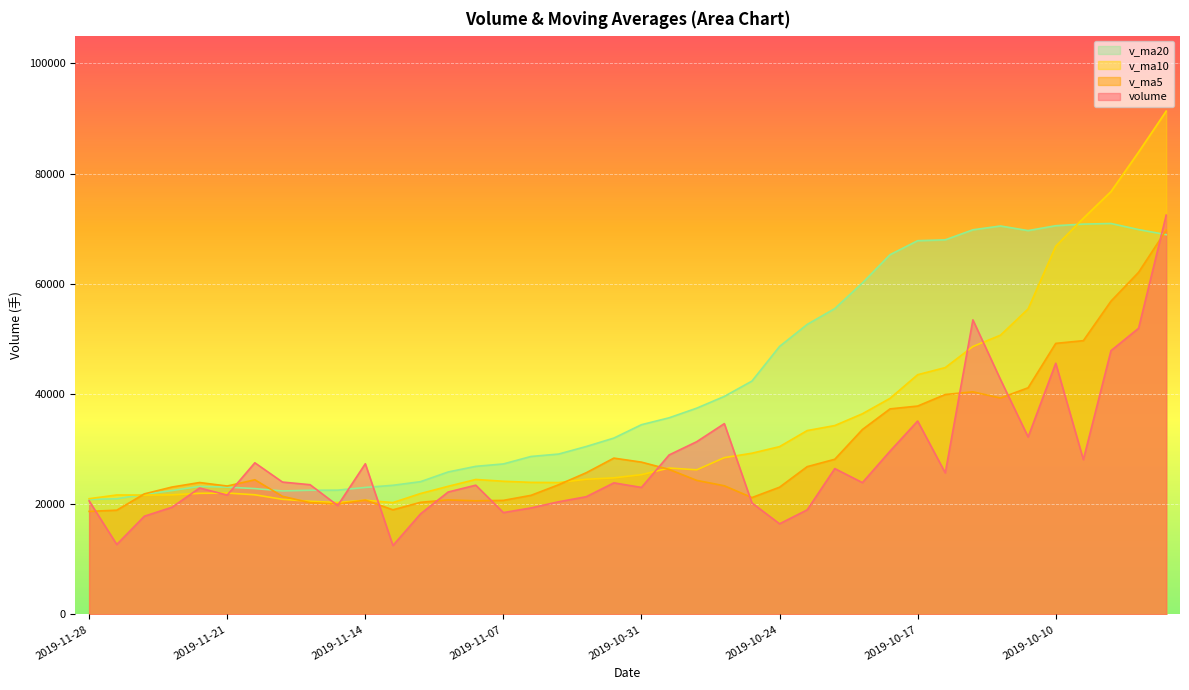

Read the volume value at 2019-10-18.

29635.4